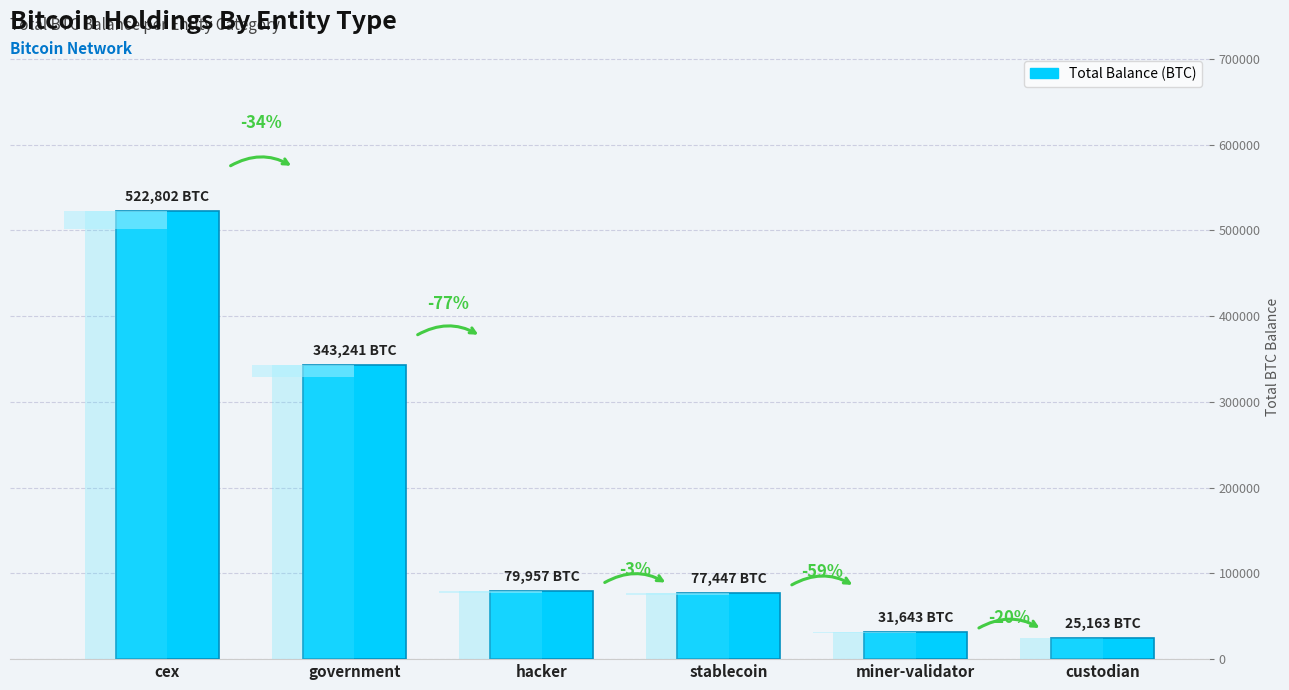

At which category does the chart reach its peak across all series?

cex